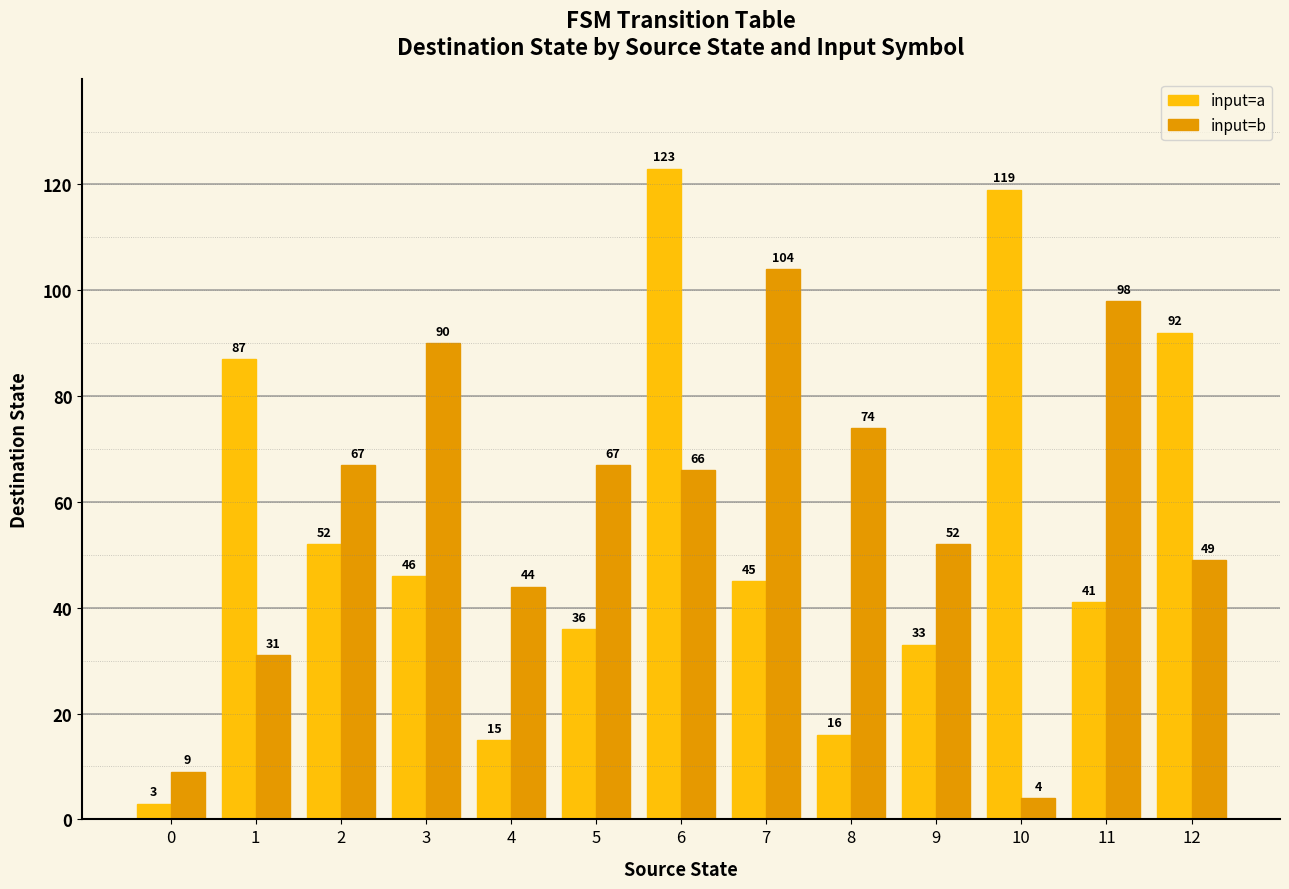

Which series has the widest spread of values?

input=a